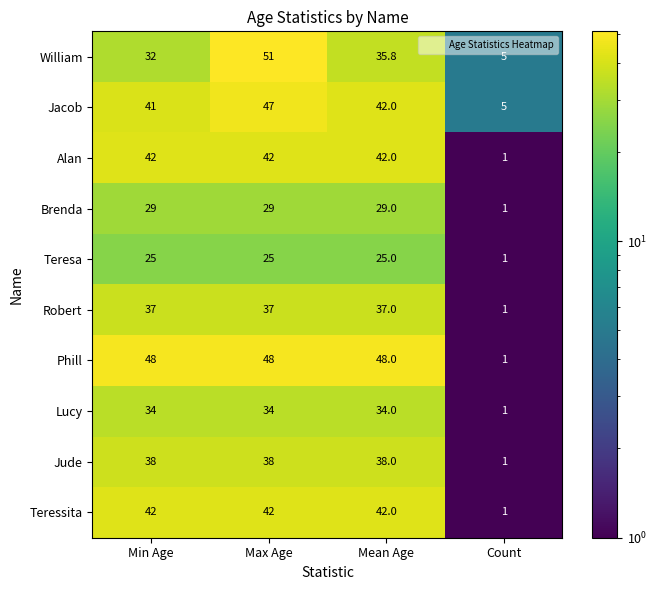

Which series changed the most between Min Age and Max Age?

William